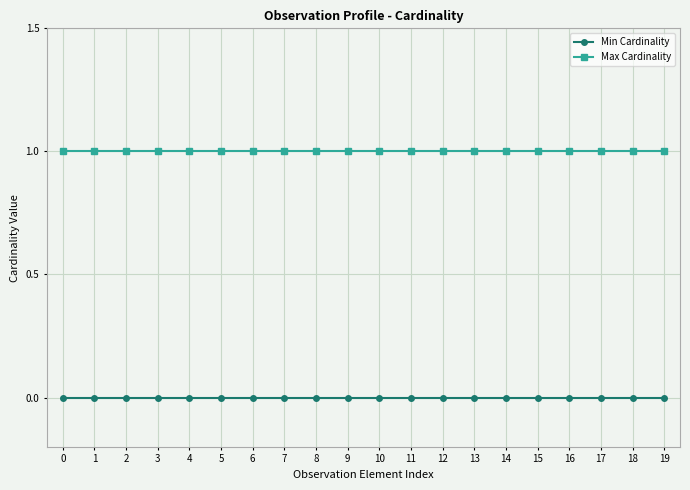

What is the difference between the highest and lowest values at 16?

1